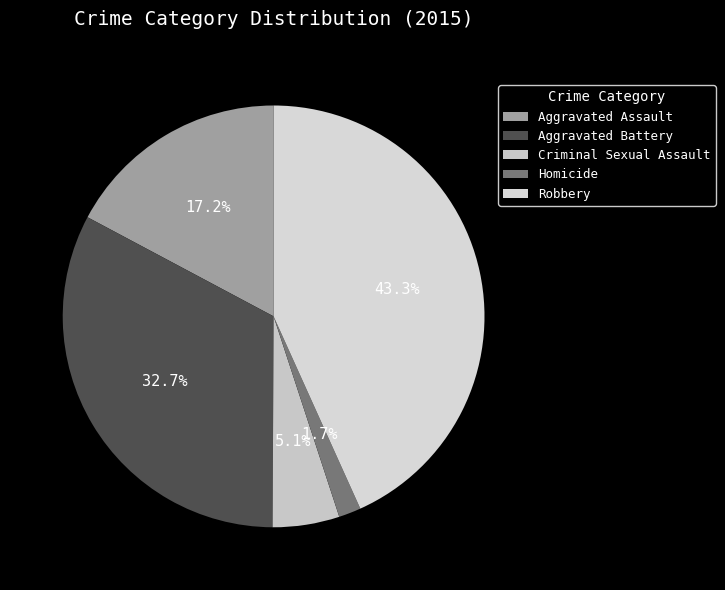

To the nearest percent, what portion does Aggravated Battery represent?

33%